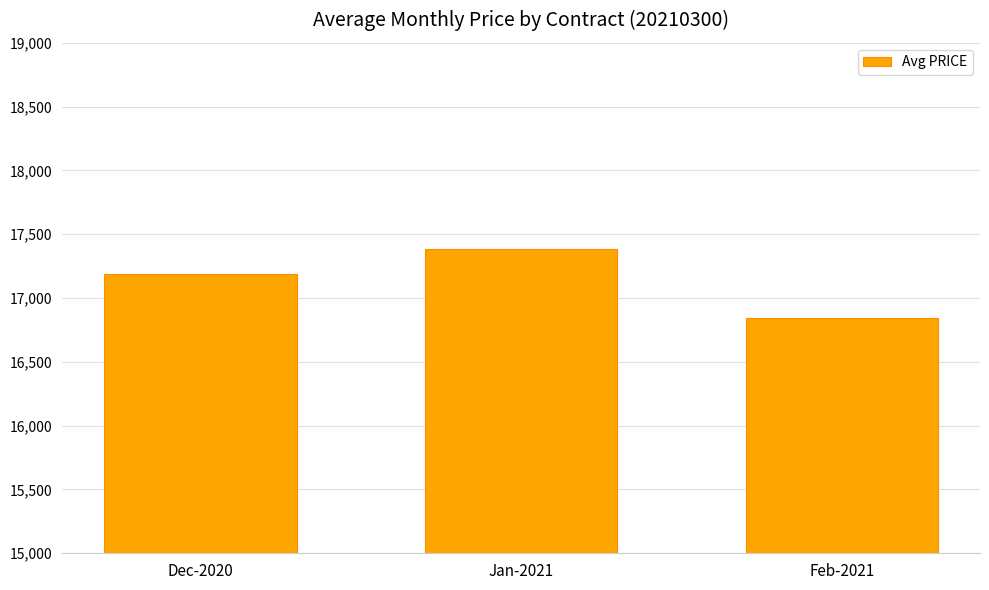

What is the change in value from Dec-2020 to Feb-2021?

-345.8